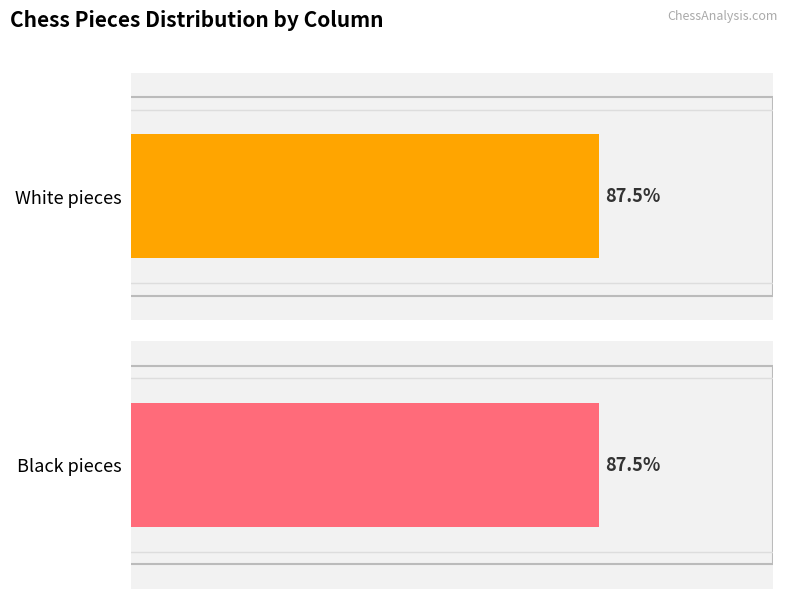

Which series has the largest total across all categories?

White pieces